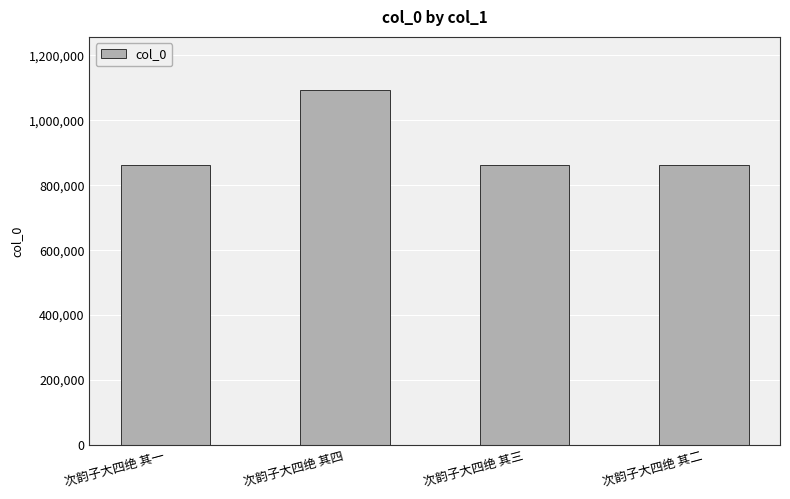

Which category has the highest value across all series?

次韵子大四绝 其四